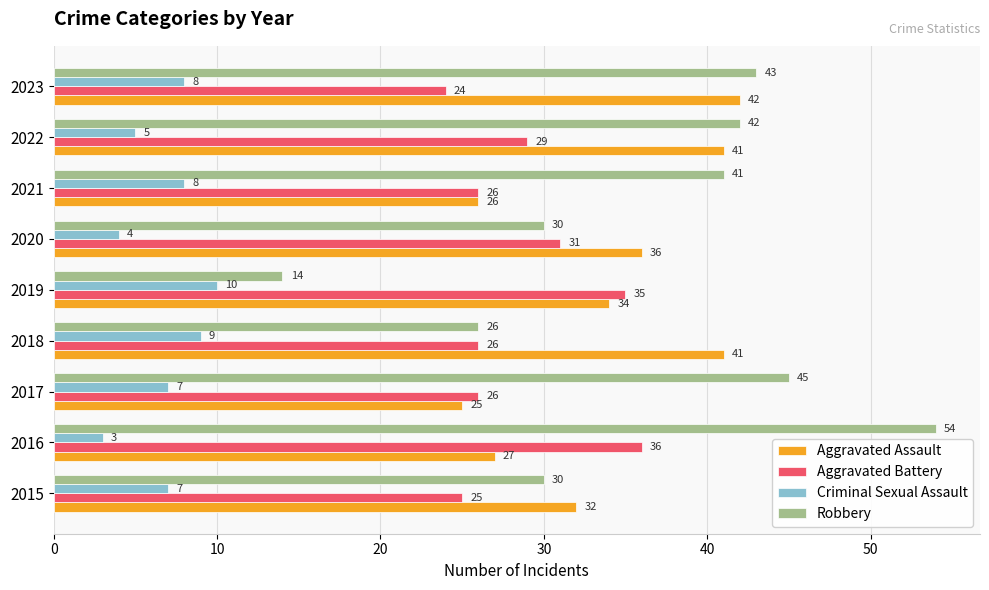

List the series in order of their peak value, highest first.

Robbery, Aggravated Assault, Aggravated Battery, Criminal Sexual Assault